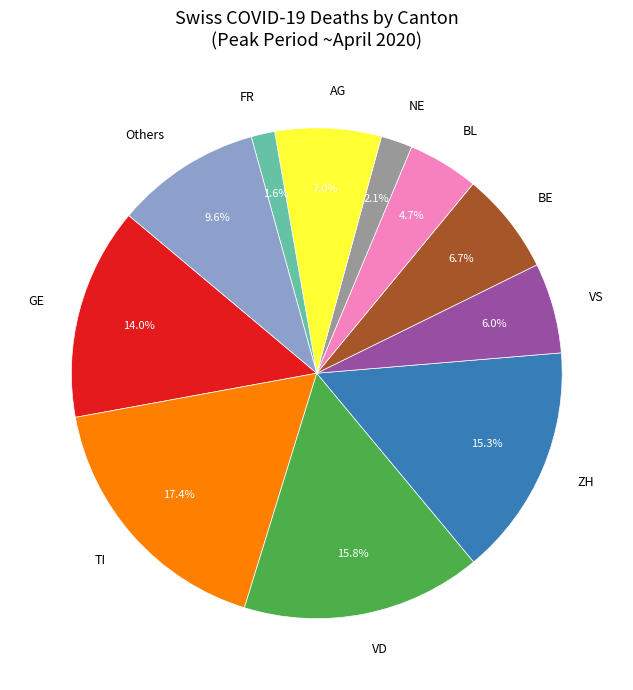

Count the number of slices in the pie.

11